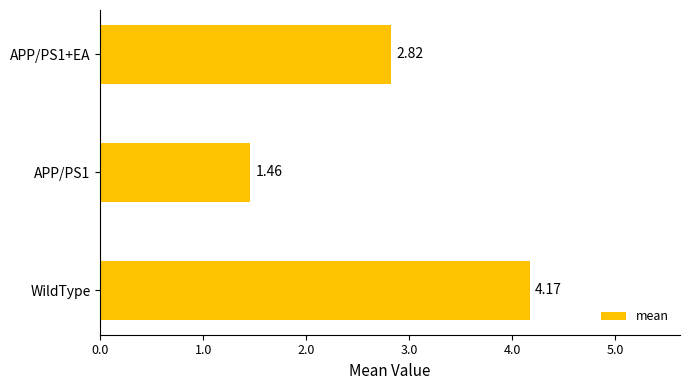

Approximately how many times larger is the value at APP/PS1 compared to APP/PS1+EA?

0.5